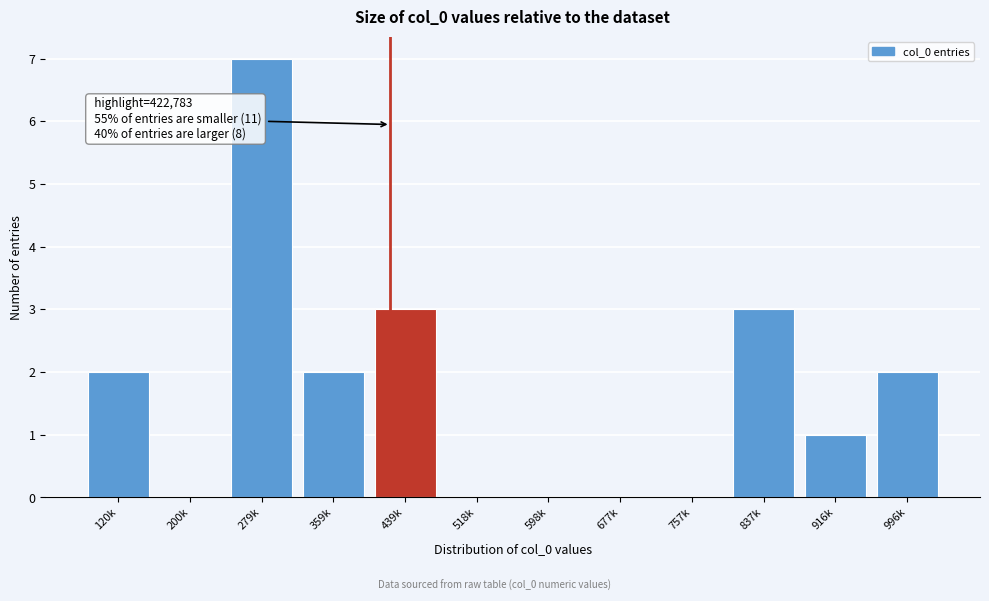

Reading left to right, extract all data points from this chart.

120k=2	200k=0	279k=7	359k=2	439k=3	518k=0	598k=0	677k=0	757k=0	837k=3	916k=1	996k=2